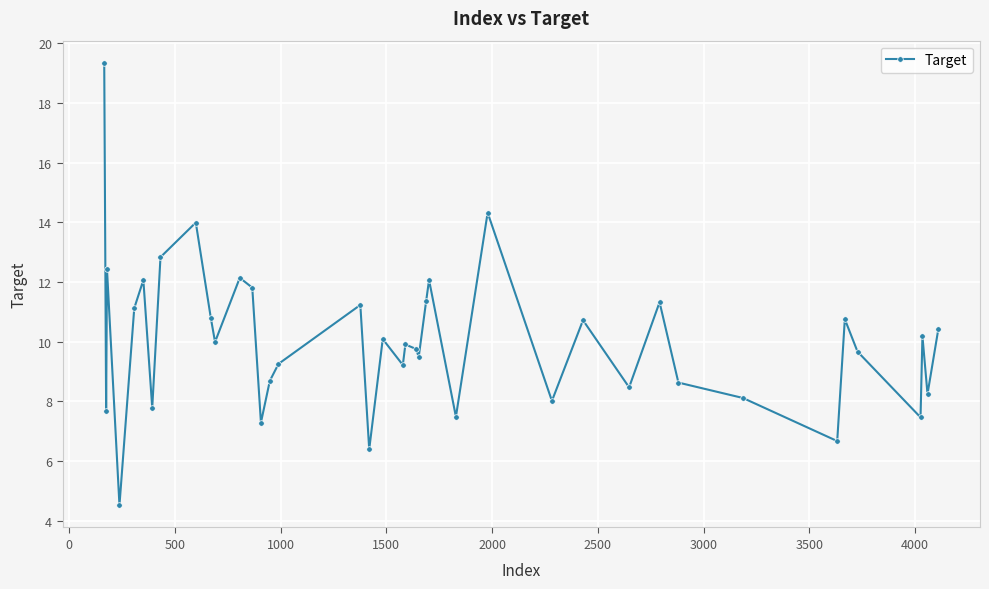

How many lines are shown in the chart?

1